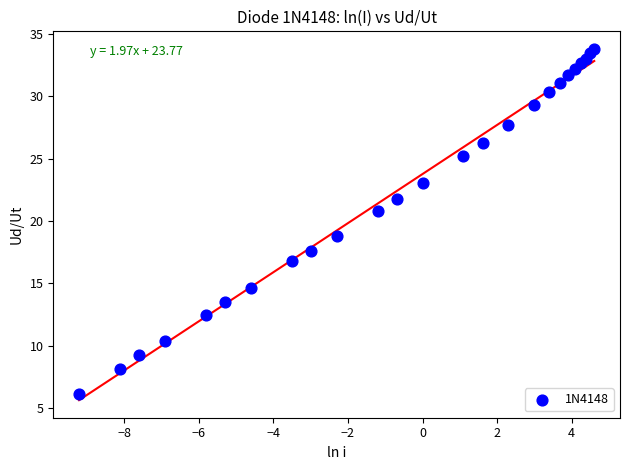

What is the range of Y values (max minus min)?

27.7